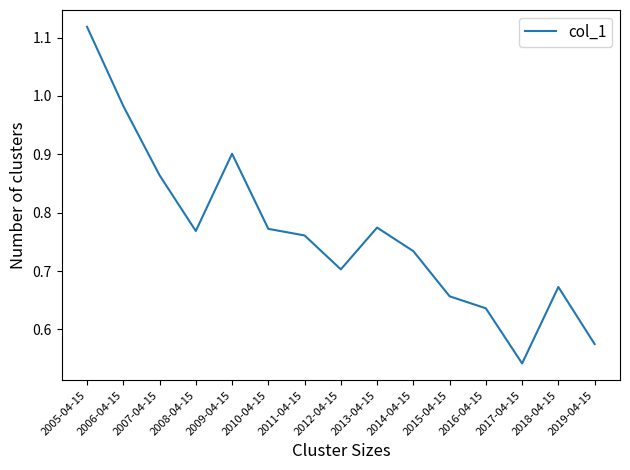

At which category does the chart reach its minimum across all series?

2017-04-15